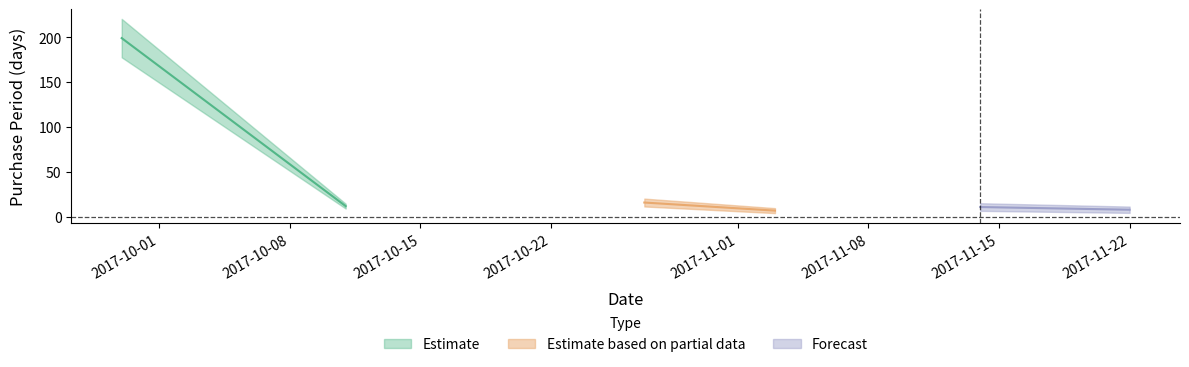

What is the label of the 6th point from the left?

2017-11-22